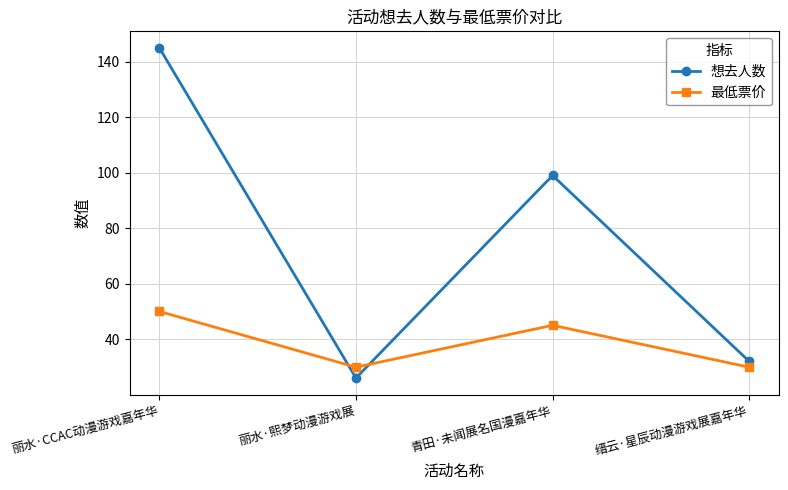

Reading right to left, extract all data points from this chart.

想去人数: 缙云·星辰动漫游戏展嘉年华=32.0	青田·未闻展名国漫嘉年华=99.0	丽水·熙梦动漫游戏展=26.0	丽水·CCAC动漫游戏嘉年华=145.0
最低票价: 缙云·星辰动漫游戏展嘉年华=29.9	青田·未闻展名国漫嘉年华=45.0	丽水·熙梦动漫游戏展=29.9	丽水·CCAC动漫游戏嘉年华=50.0